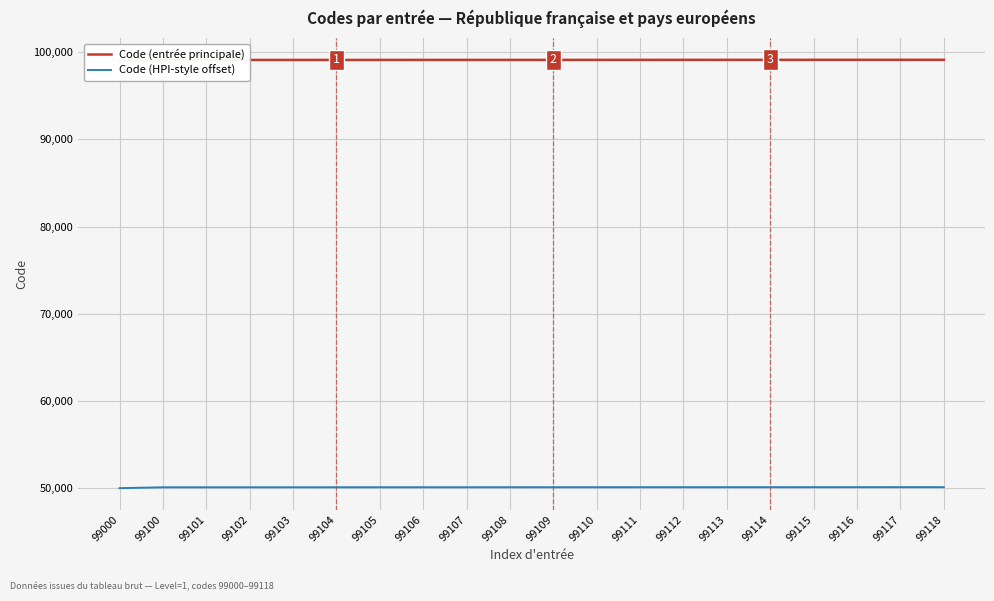

What is the smallest value displayed?

50000